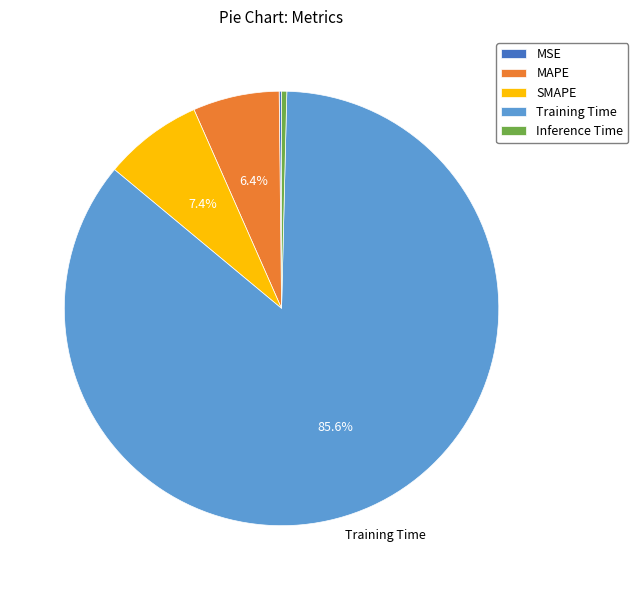

Which slice is the largest?

Training Time